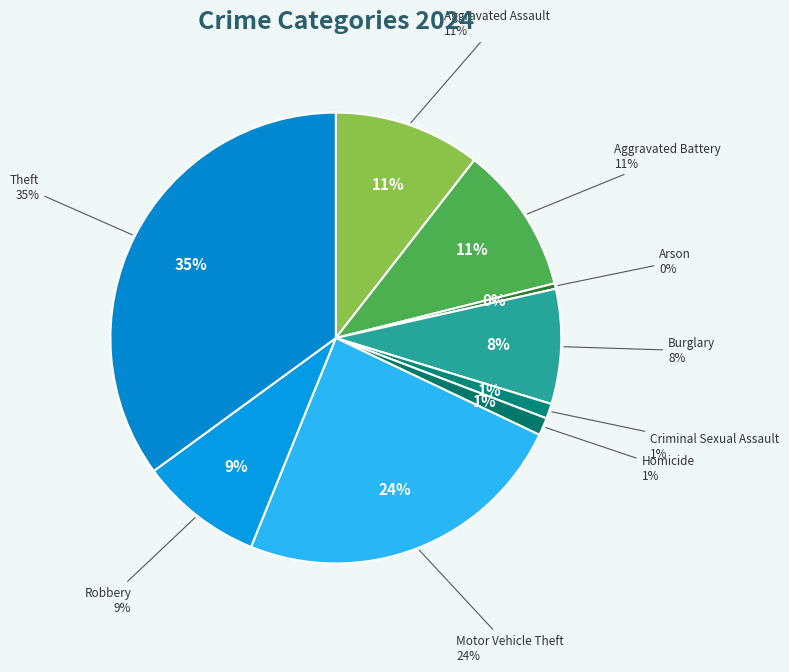

How many segments does this pie chart have?

9